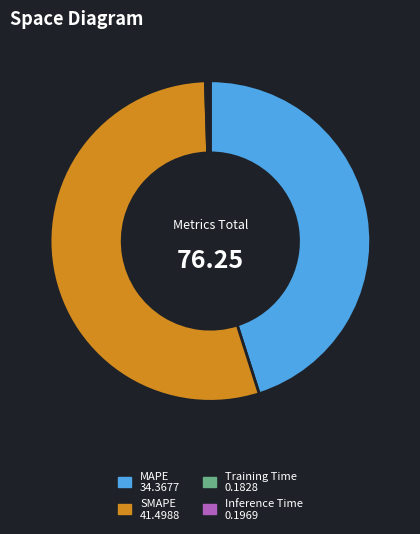

Which slice represents more than half of the pie?

SMAPE